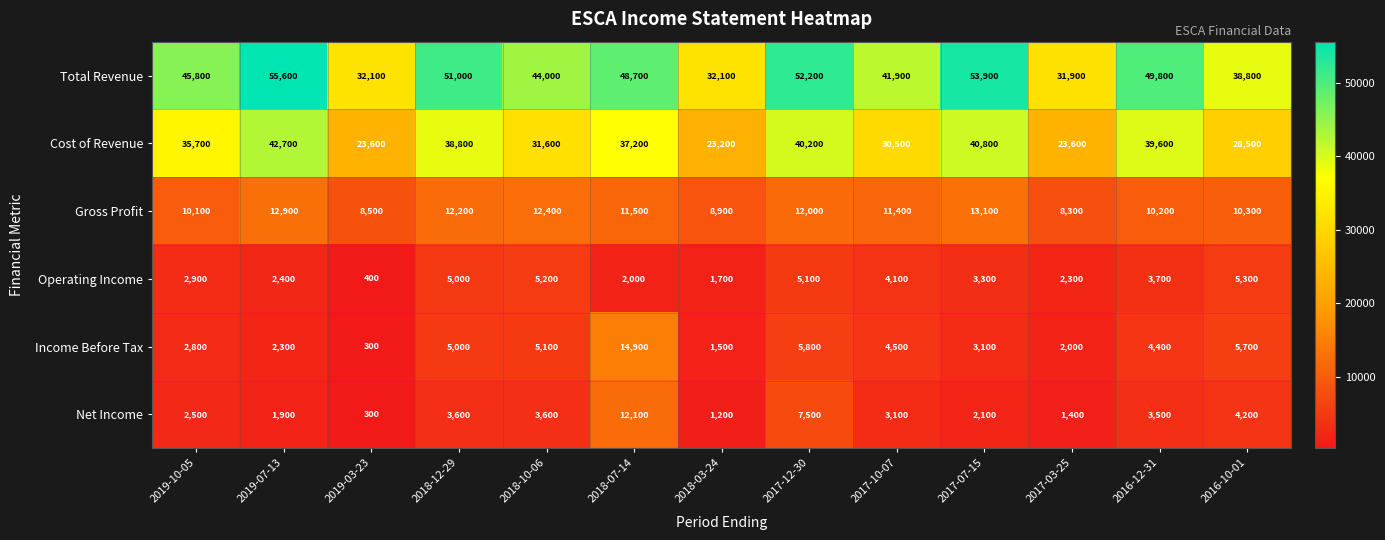

At 2017-07-15, list the series in order from largest to smallest.

Total Revenue, Cost of Revenue, Gross Profit, Operating Income, Income Before Tax, Net Income